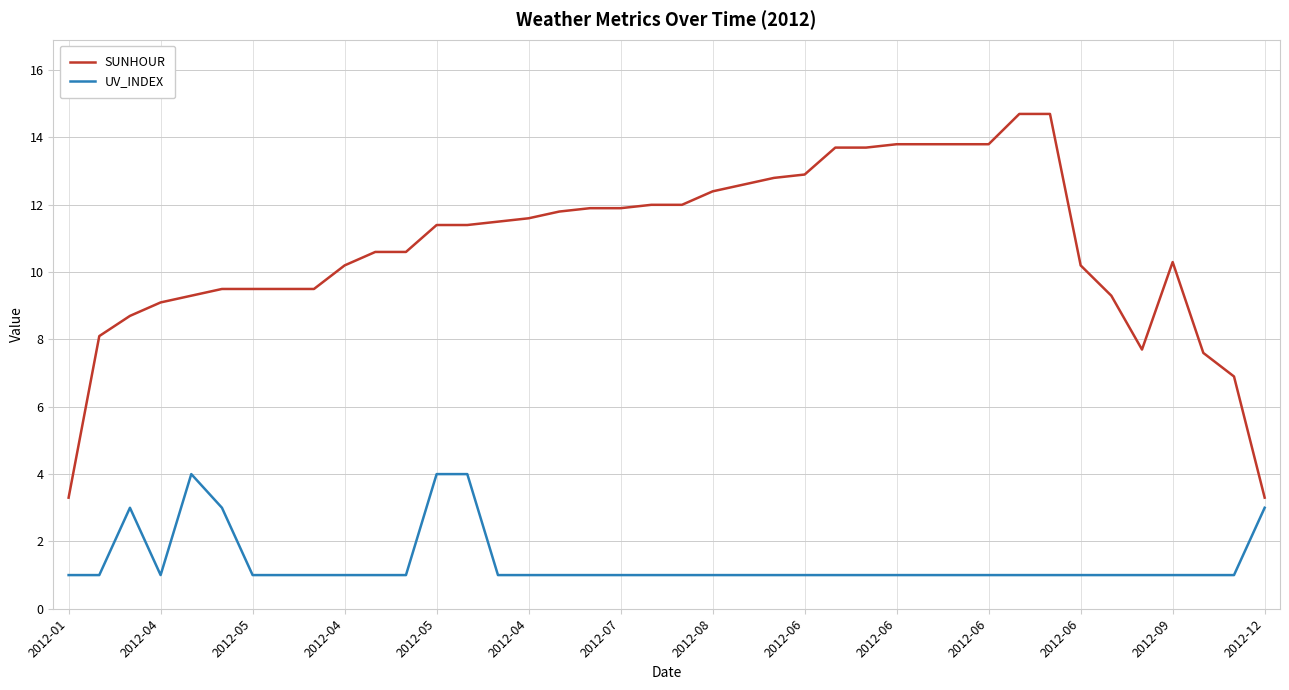

Rank the series by their average value, from lowest to highest.

UV_INDEX, SUNHOUR